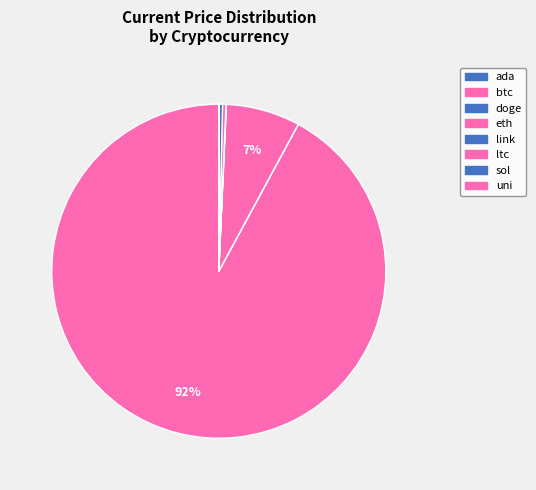

What percentage is the btc slice, to the nearest percent?

92%